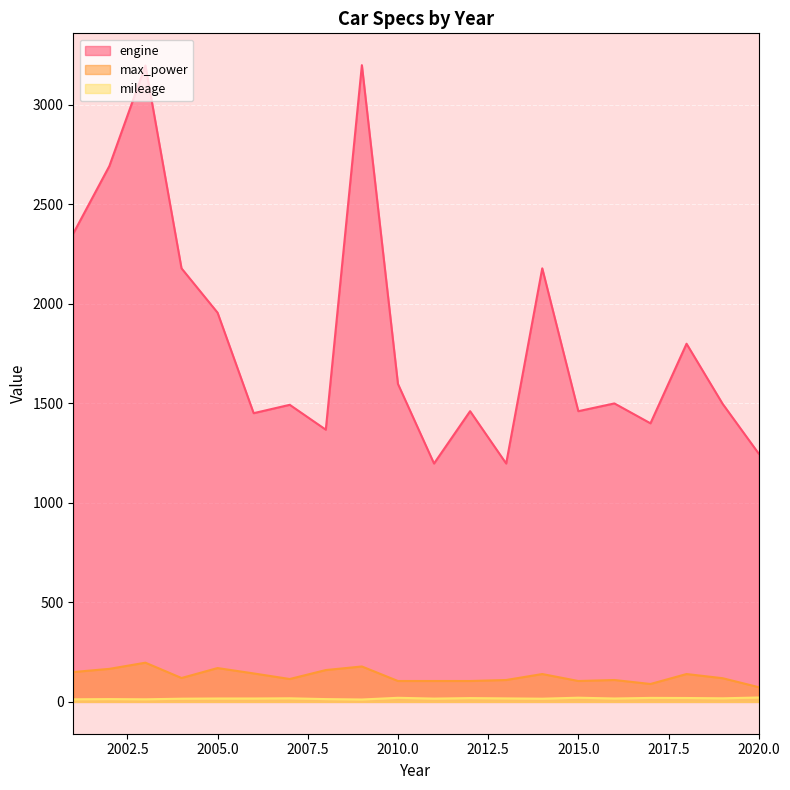

In mileage, how many points are higher than both neighbors (excluding endpoints)?

6